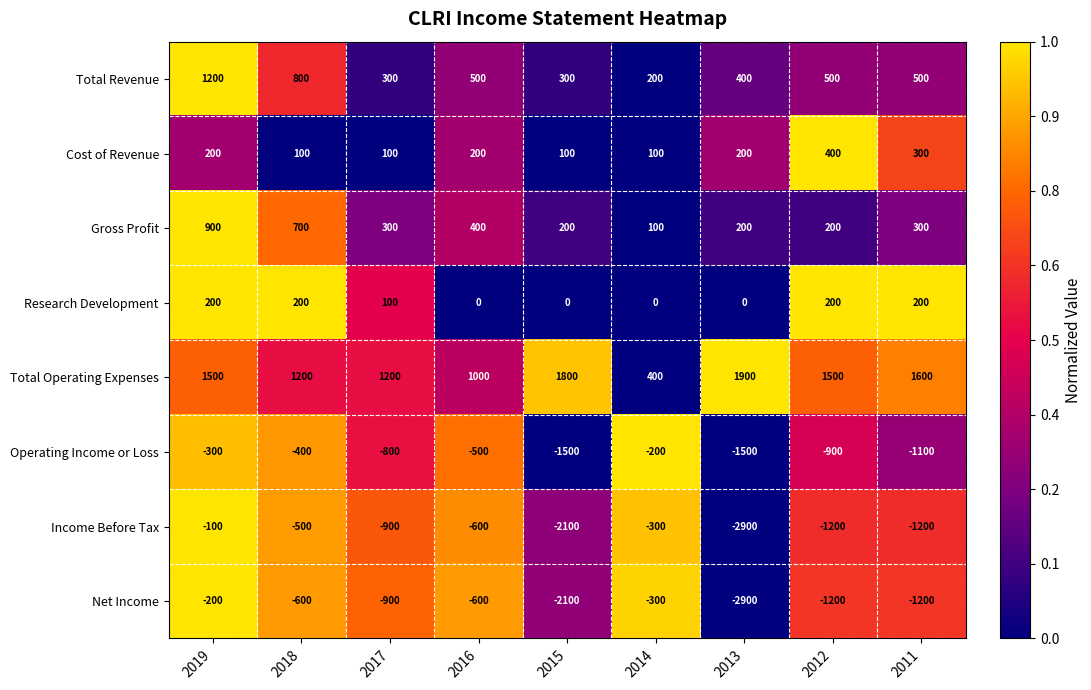

What is the total value across all series at 2015?

-3300